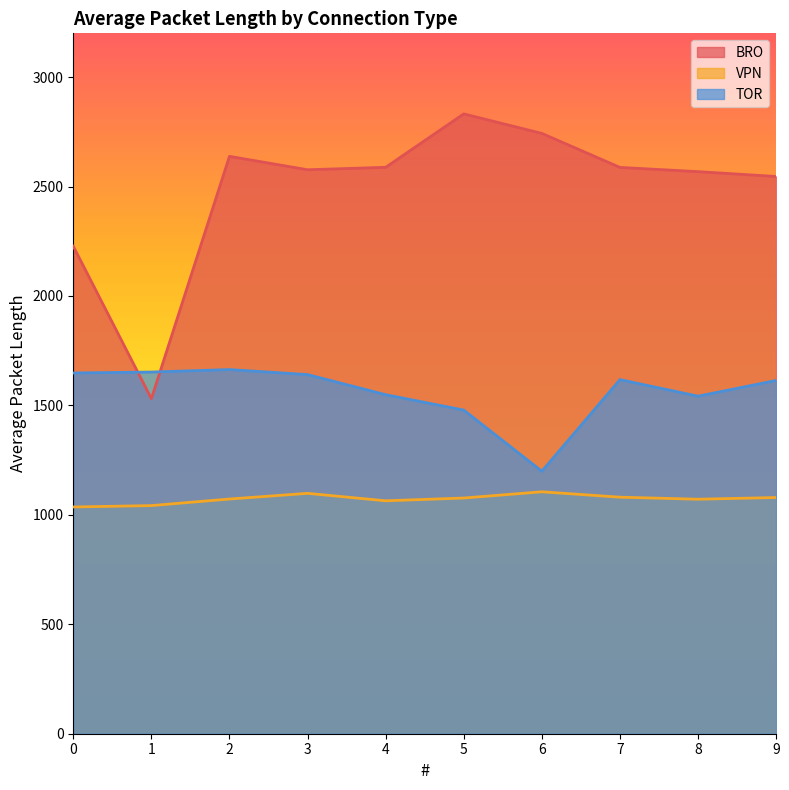

Which category has the highest value across all series?

5